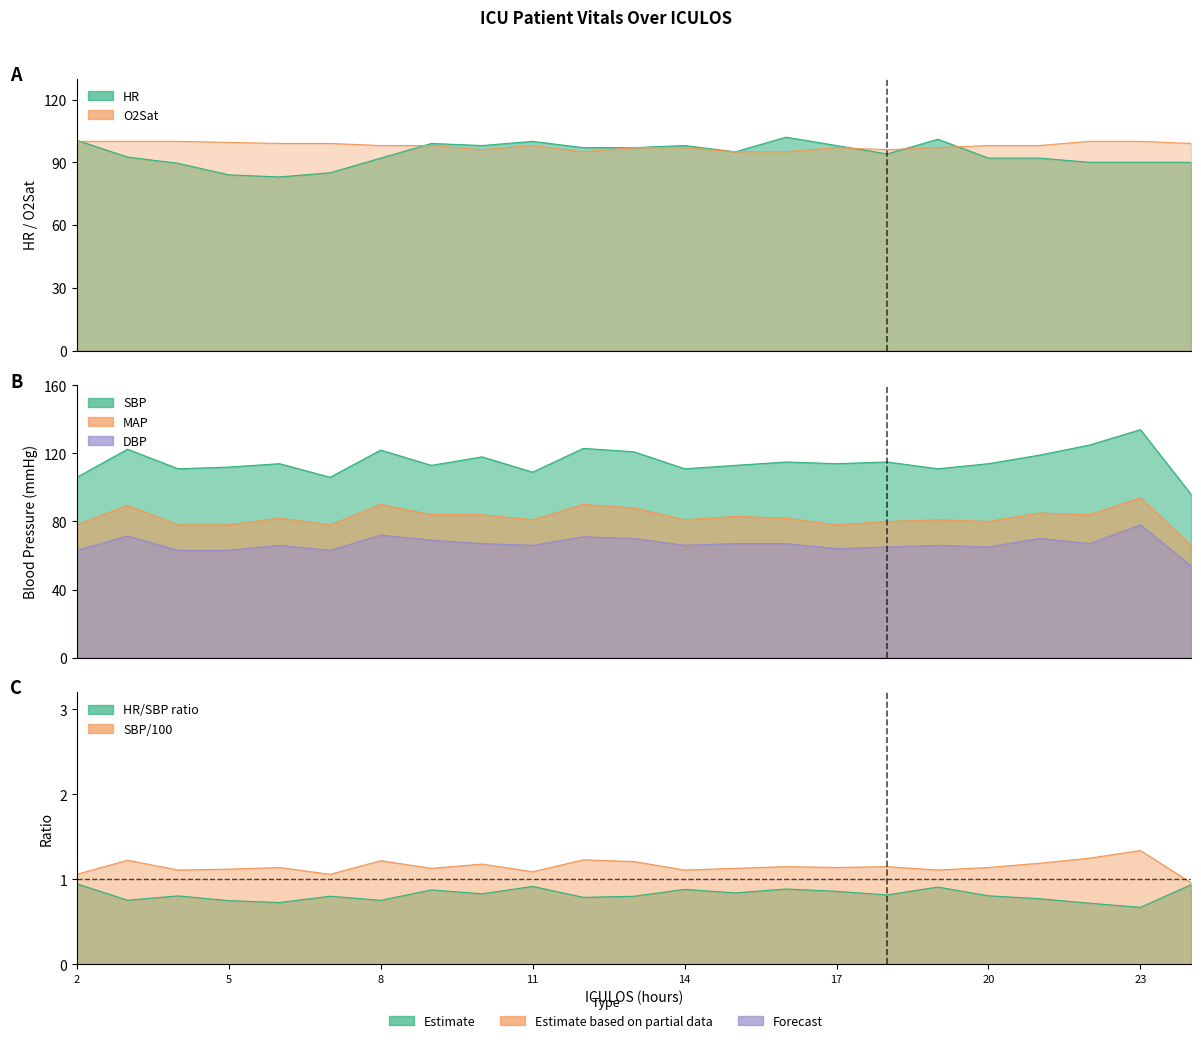

At which label does SBP reach its minimum?

24